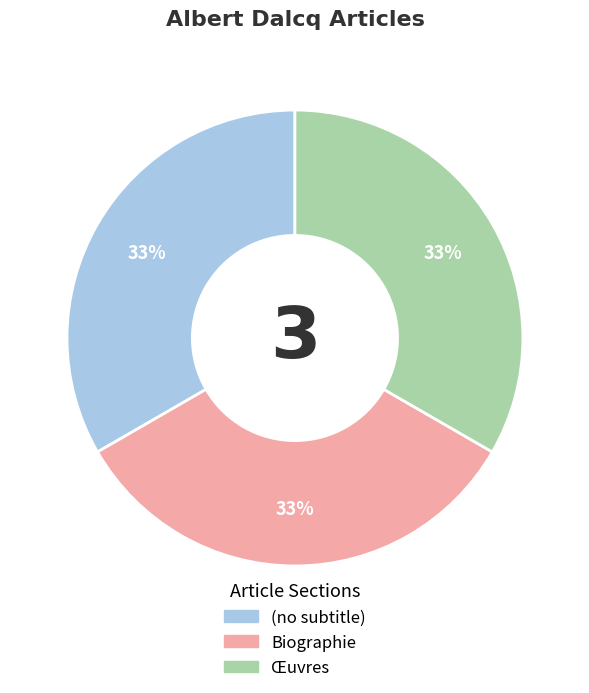

Do Œuvres and (no subtitle) together represent more than half of the pie?

Yes